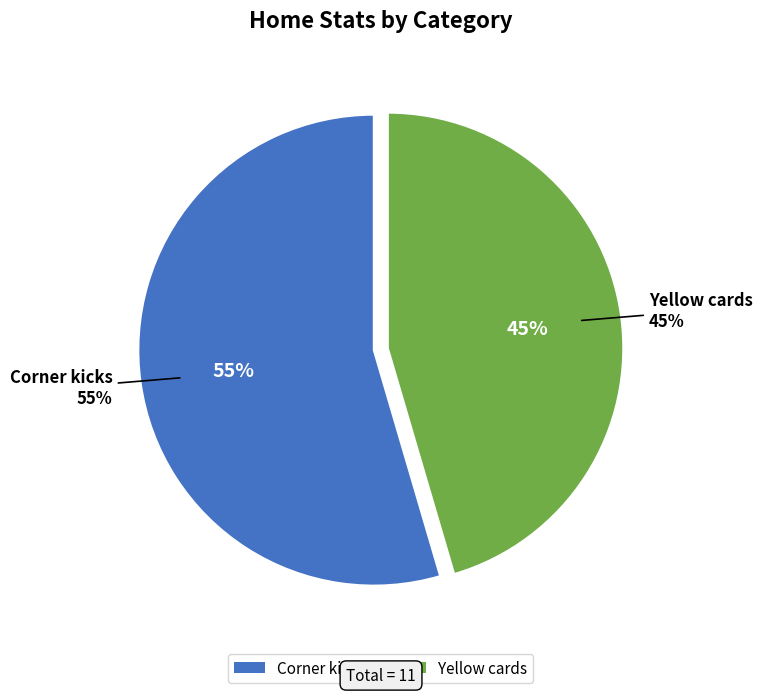

Is it true that Corner kicks is 55% of the pie?

True